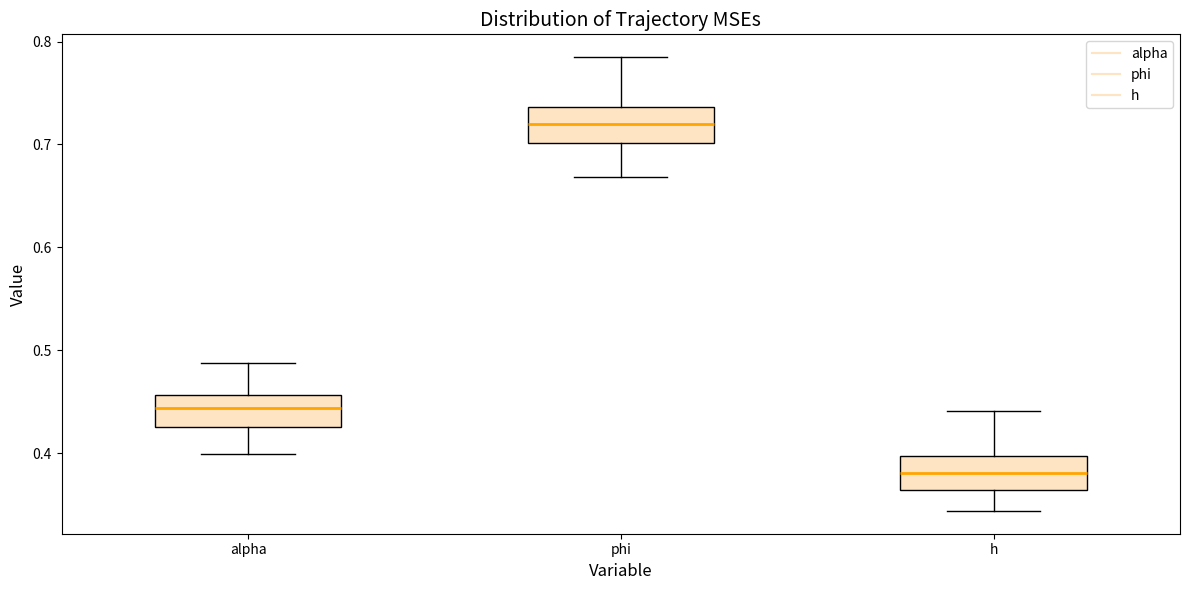

Where does the lower whisker of the box for alpha end on the y-axis? The values are not printed on the chart, so give them approximately, as read against the axis.

0.40